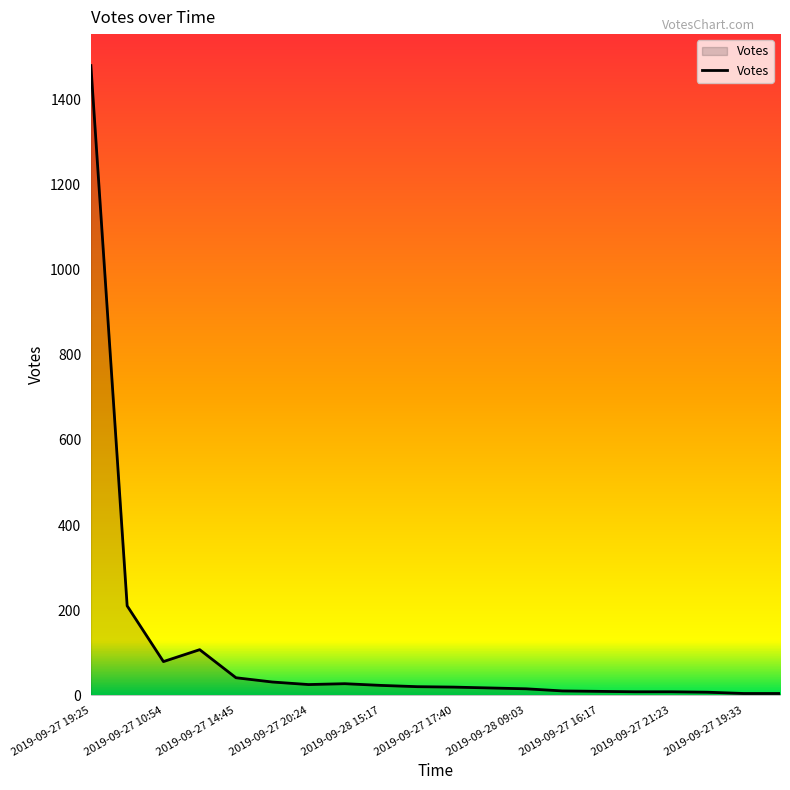

What is the greatest value displayed?

1480